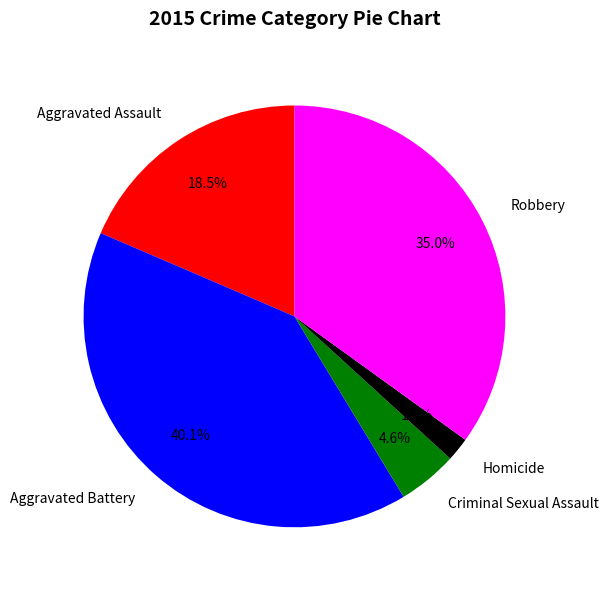

Rank the categories by value from lowest to highest.

Homicide, Criminal Sexual Assault, Aggravated Assault, Robbery, Aggravated Battery